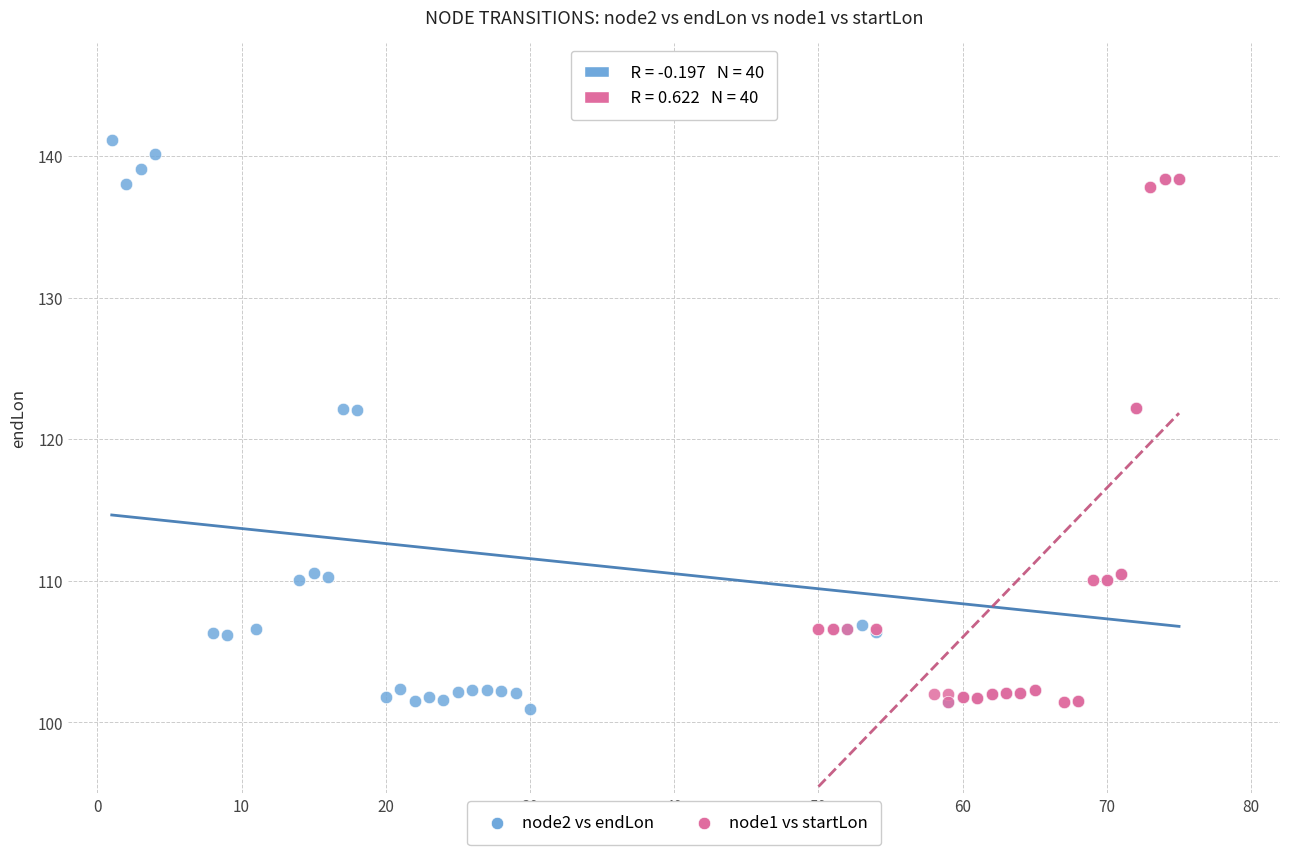

Which series has the largest Y range (max minus min)?

node2 vs endLon